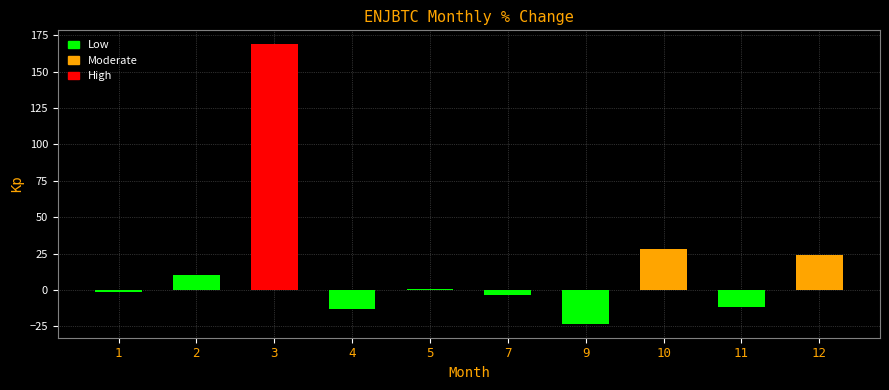

What is the sum of the values at 9 and 10?

4.8